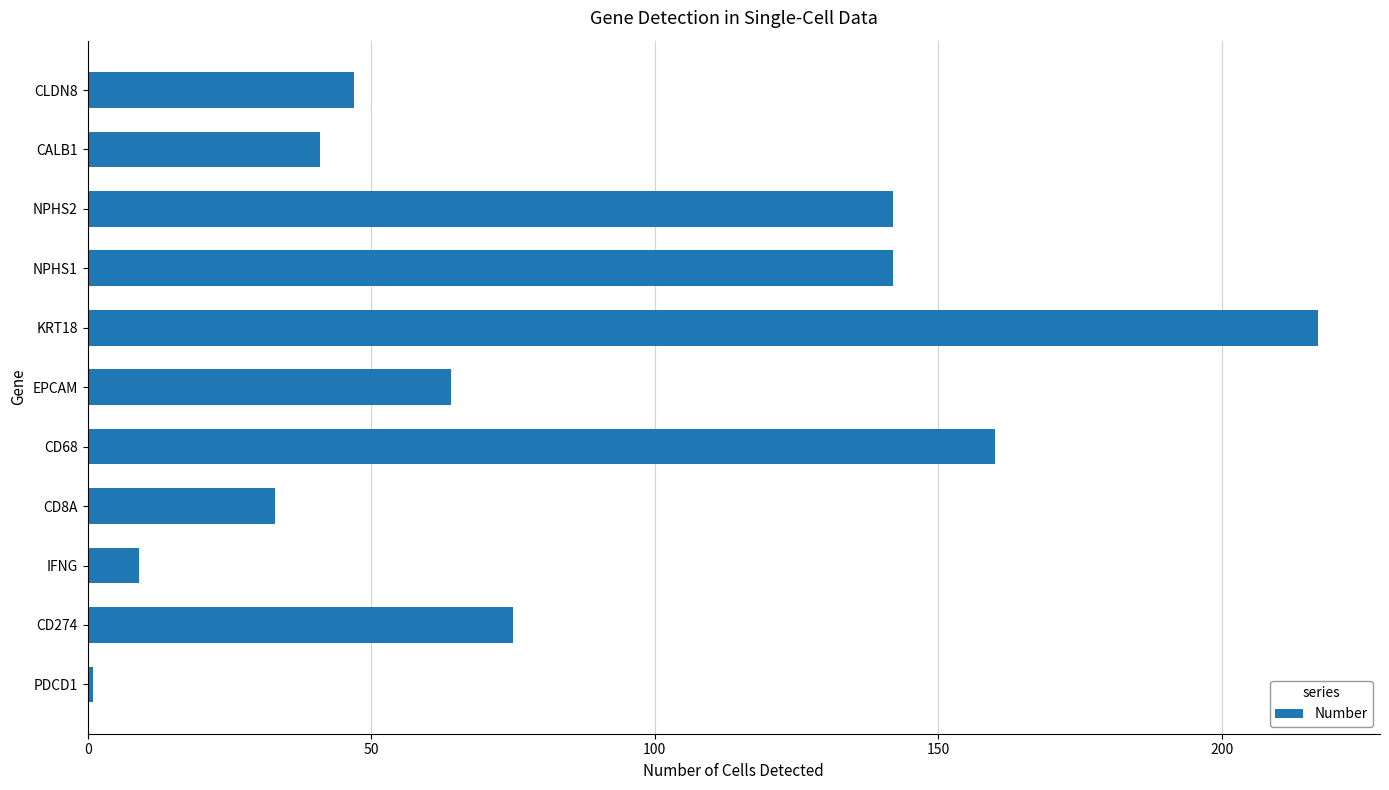

Which label corresponds to the smallest value in the chart?

PDCD1